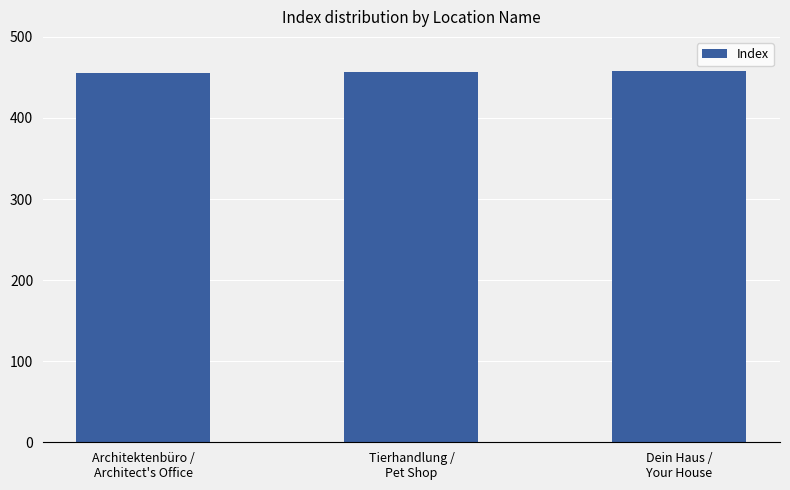

How many bars are there in total?

3